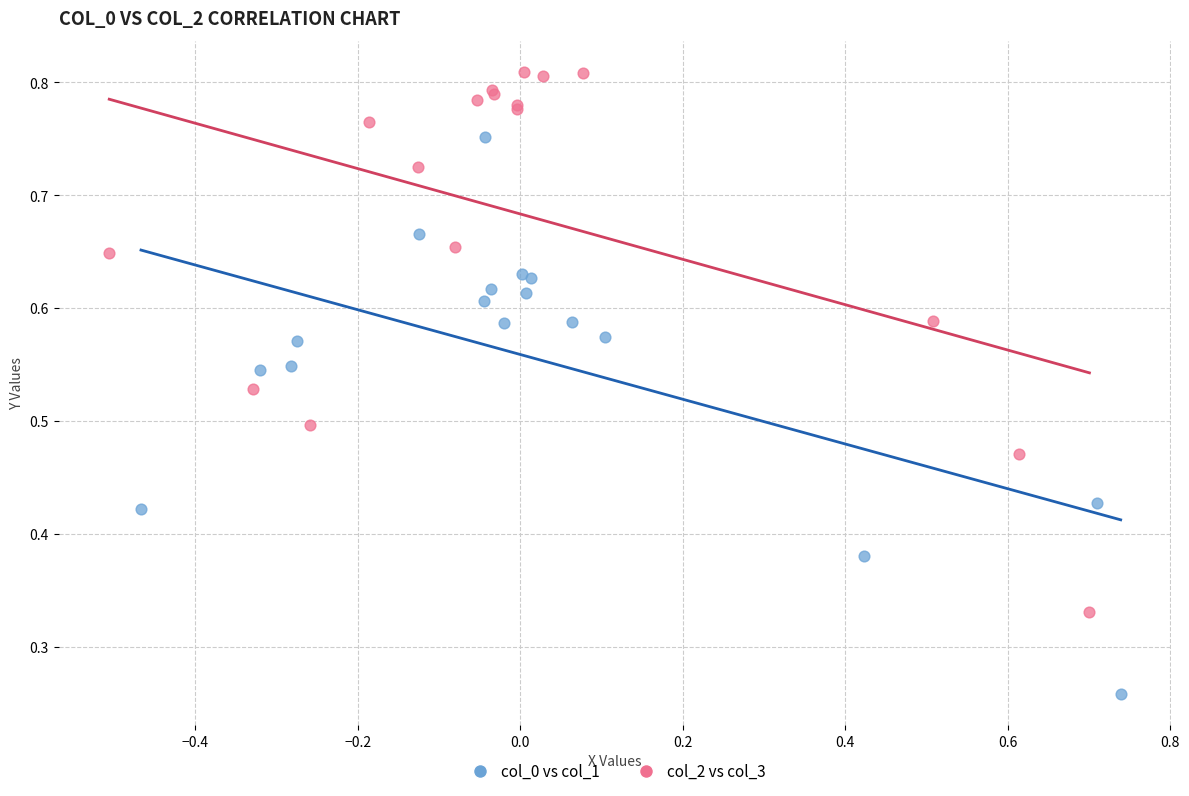

Which series contains the lowest Y value?

col_0 vs col_1